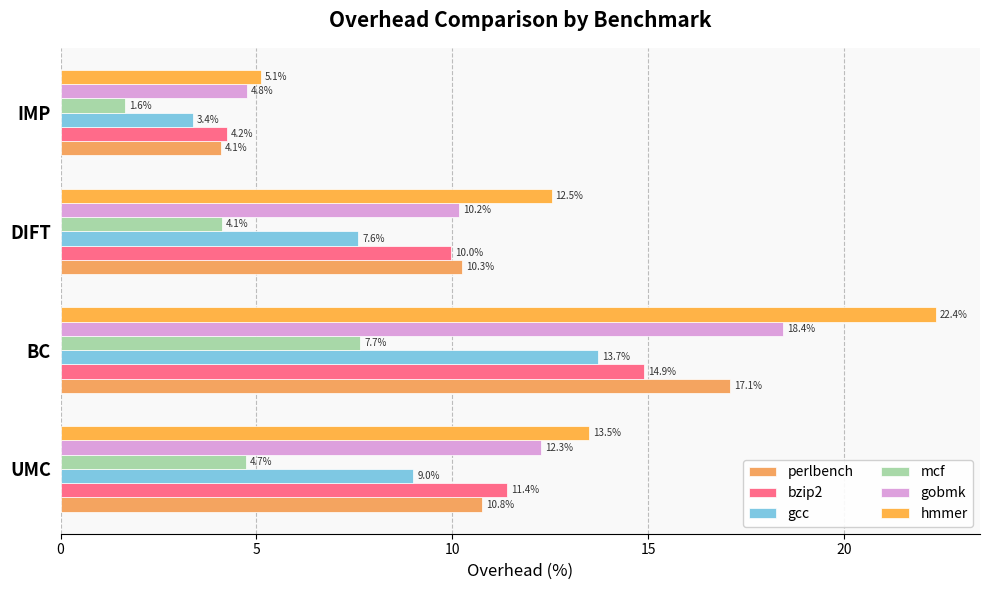

At which label does perlbench reach its minimum?

IMP